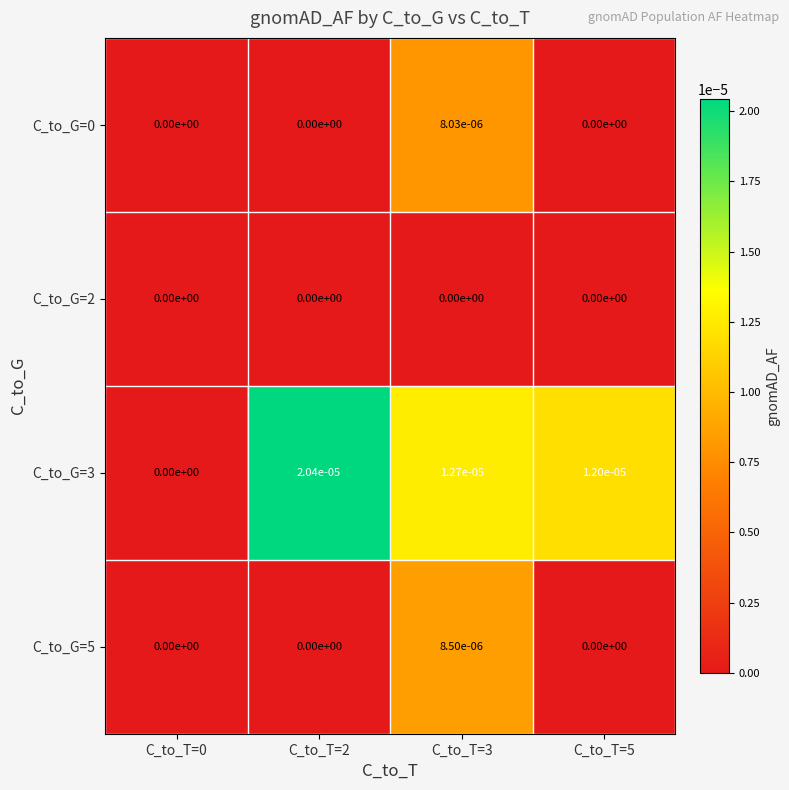

Which series has the largest range (max minus min)?

C_to_G=3